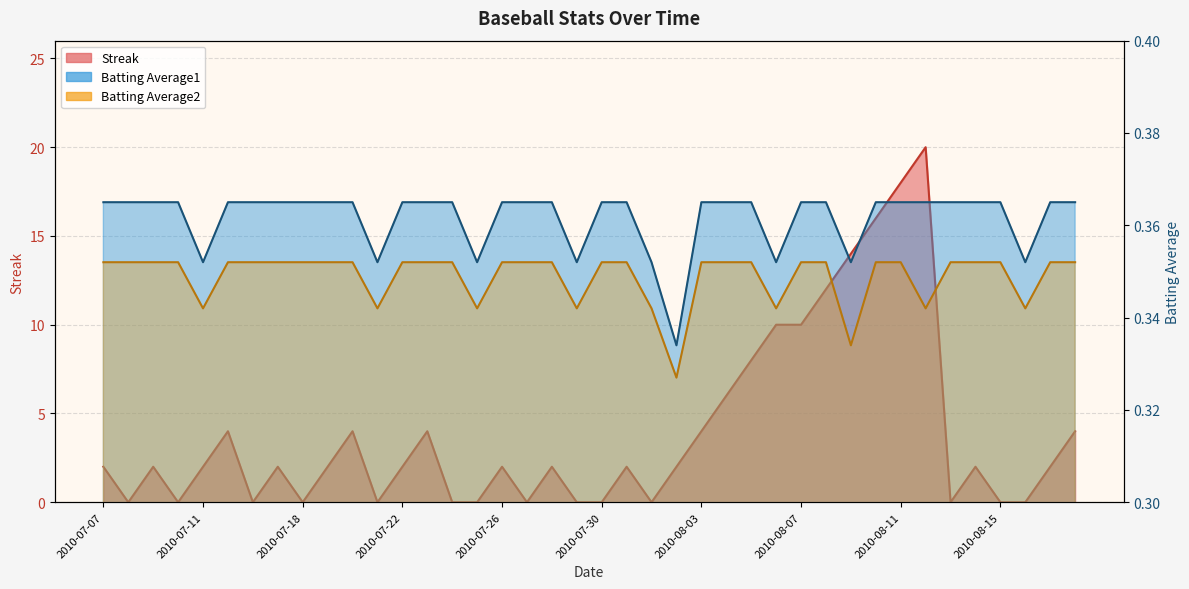

What are all the series names shown in the legend?

Streak, Batting Average1, Batting Average2